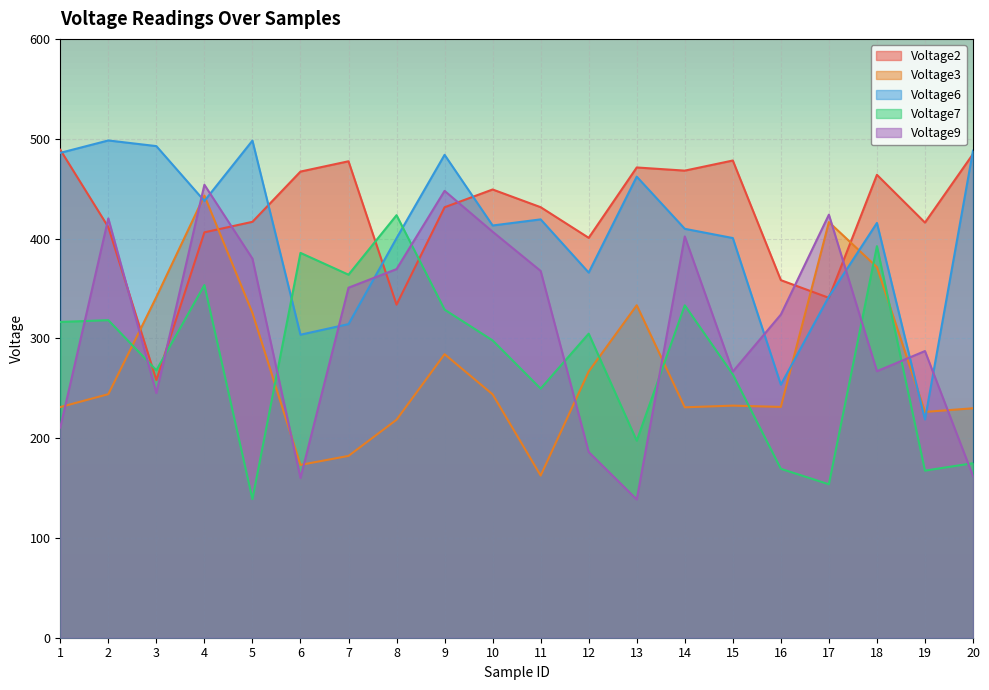

True or false: Voltage7 has a value of 197.4 at 13.

True